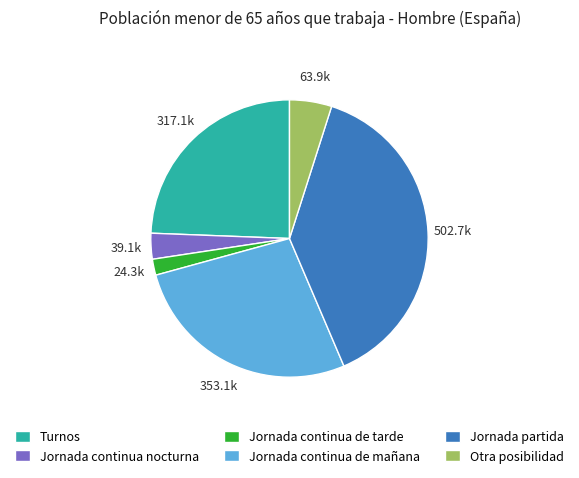

What is the smallest slice in the pie chart?

Jornada continua de tarde